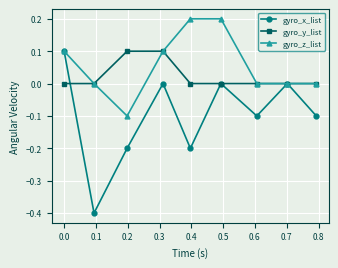

What is the value of the gyro_x_list point at the 9th from the left?

-0.1